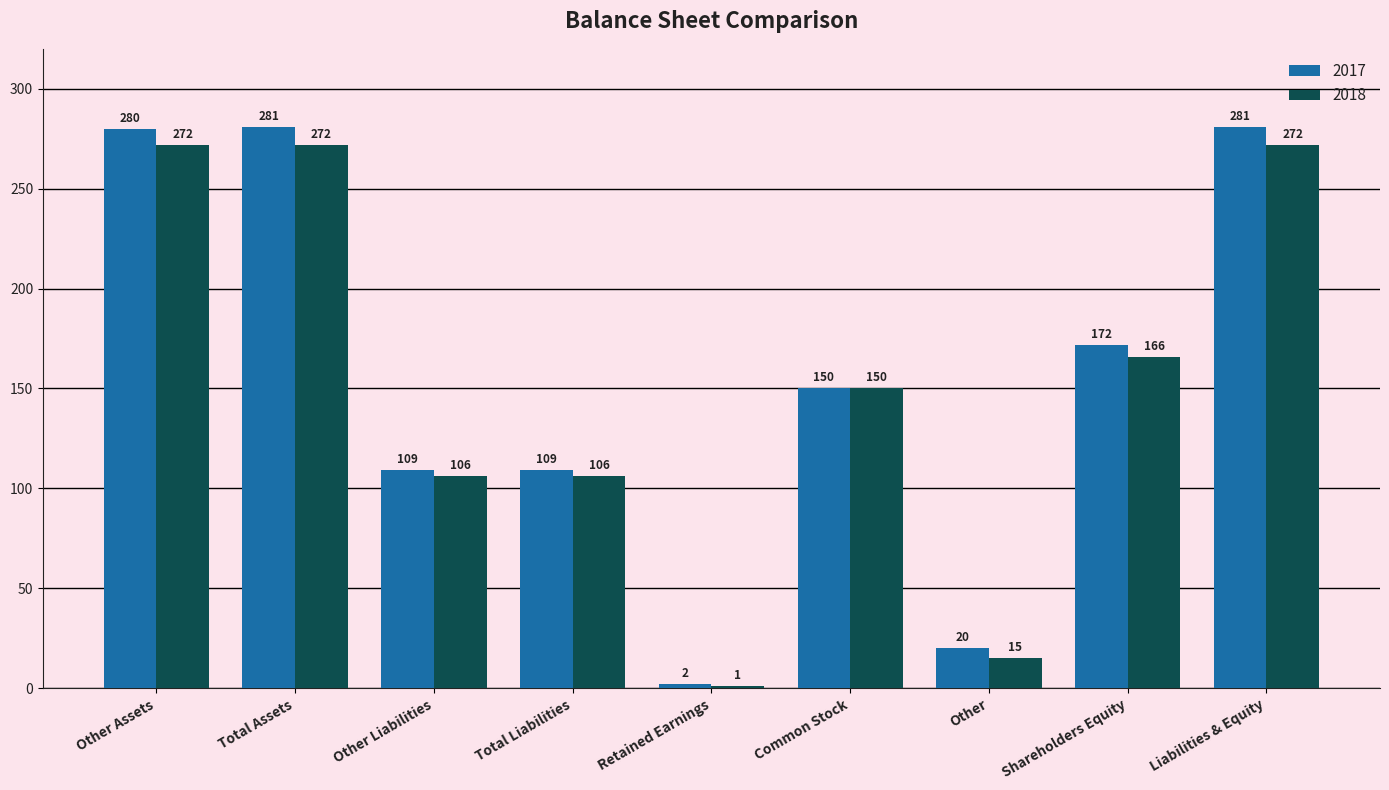

Which series has the largest range (max minus min)?

2017